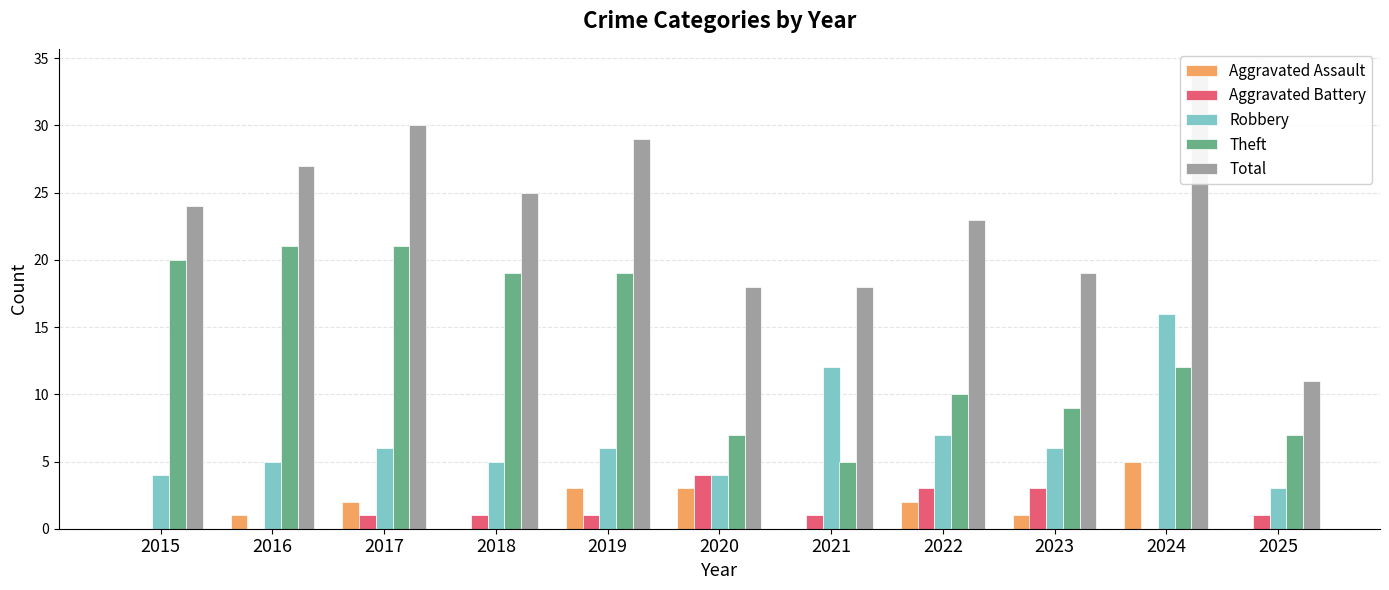

Reading right to left, transcribe all the data shown in this chart.

Aggravated Assault: 2025=0	2024=5	2023=1	2022=2	2021=0	2020=3	2019=3	2018=0	2017=2	2016=1	2015=0
Aggravated Battery: 2025=1	2024=0	2023=3	2022=3	2021=1	2020=4	2019=1	2018=1	2017=1	2016=0	2015=0
Robbery: 2025=3	2024=16	2023=6	2022=7	2021=12	2020=4	2019=6	2018=5	2017=6	2016=5	2015=4
Theft: 2025=7	2024=12	2023=9	2022=10	2021=5	2020=7	2019=19	2018=19	2017=21	2016=21	2015=20
Total: 2025=11	2024=34	2023=19	2022=23	2021=18	2020=18	2019=29	2018=25	2017=30	2016=27	2015=24